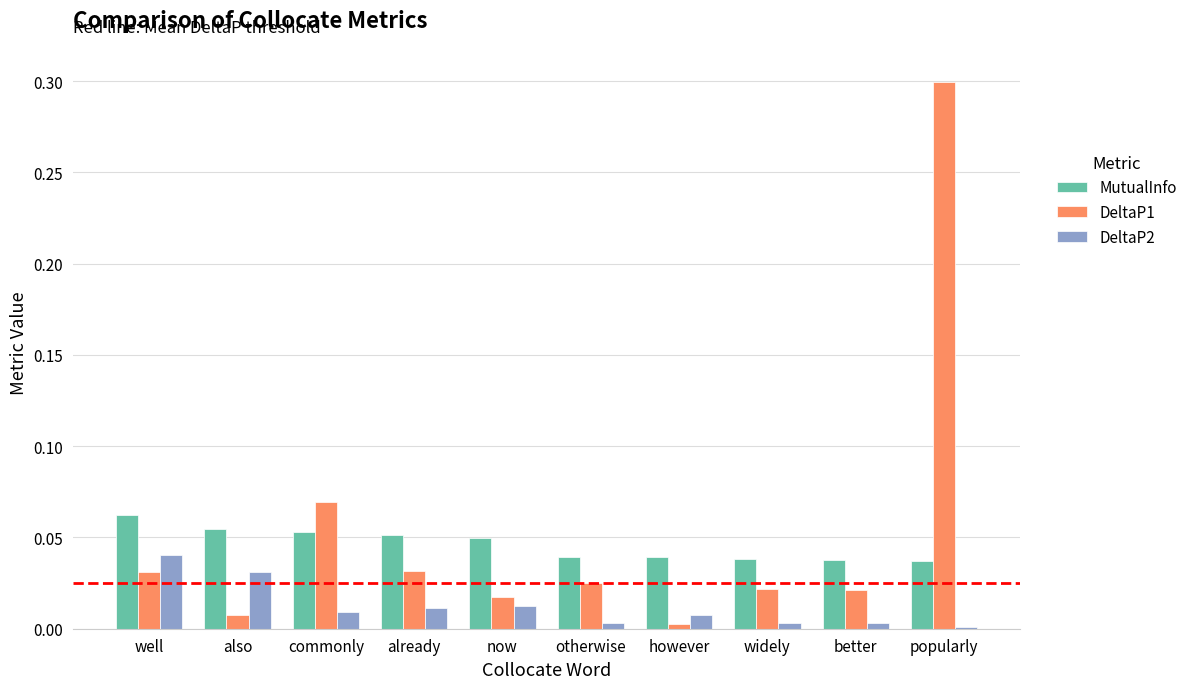

Which series has the largest range (max minus min)?

DeltaP1